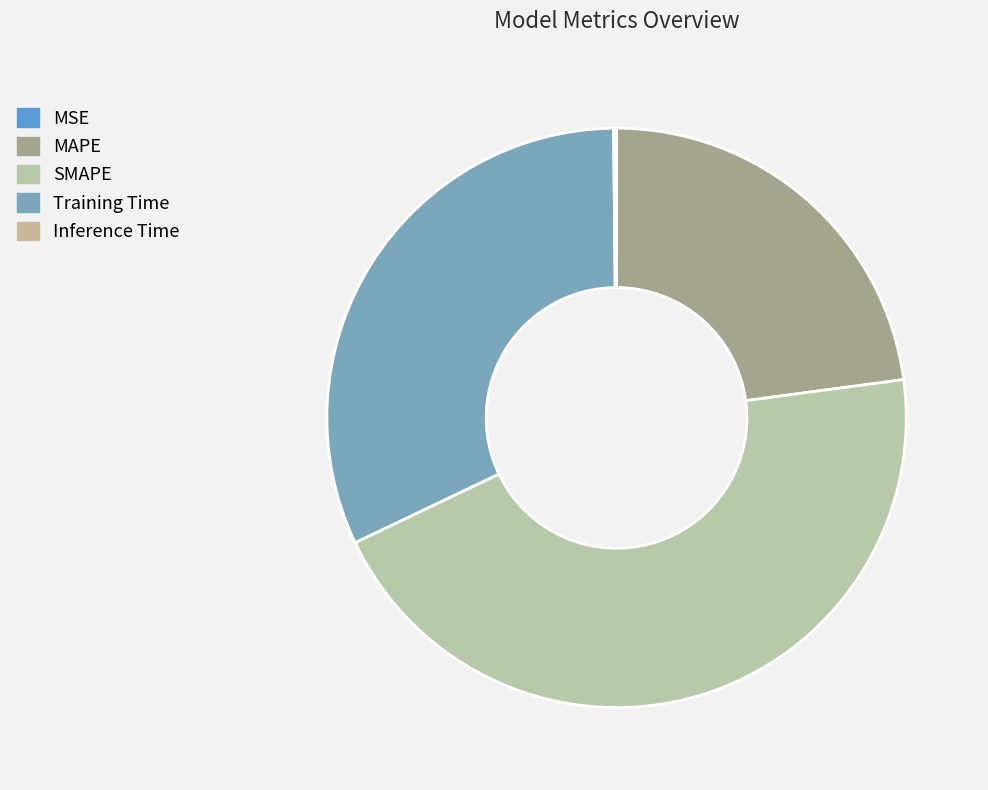

Do SMAPE and Inference Time together represent more than half of the pie?

No